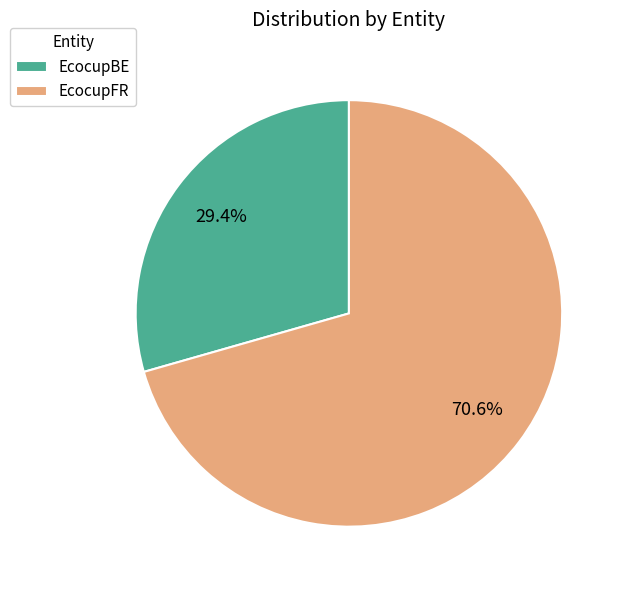

Is there a majority slice in this chart?

Yes